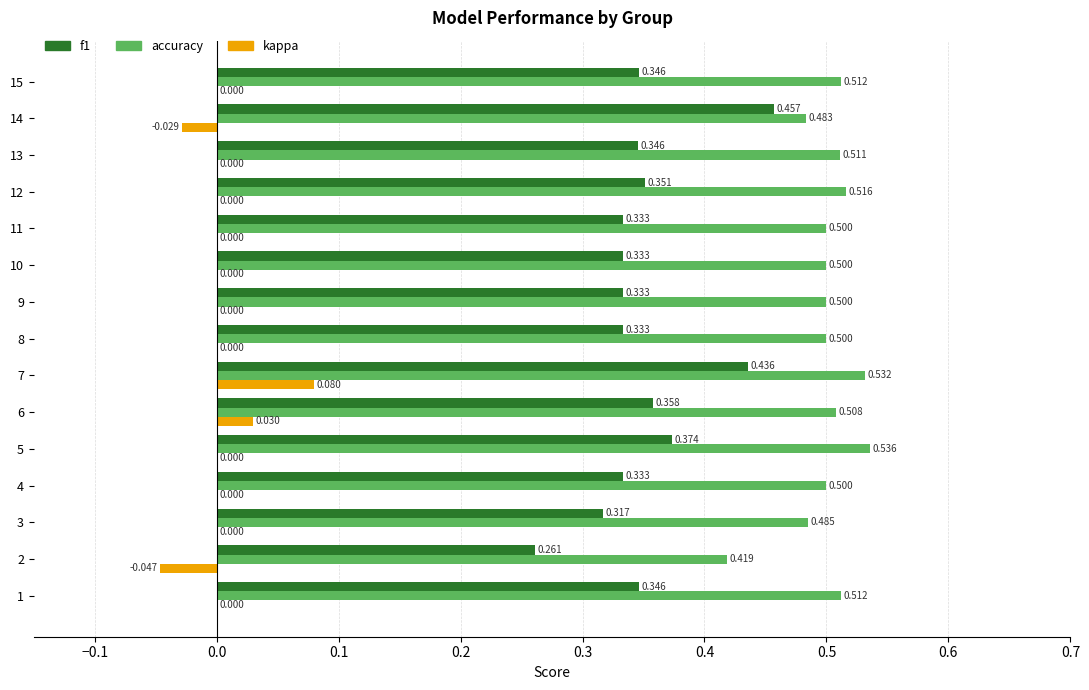

Which series has the largest total across all categories?

accuracy